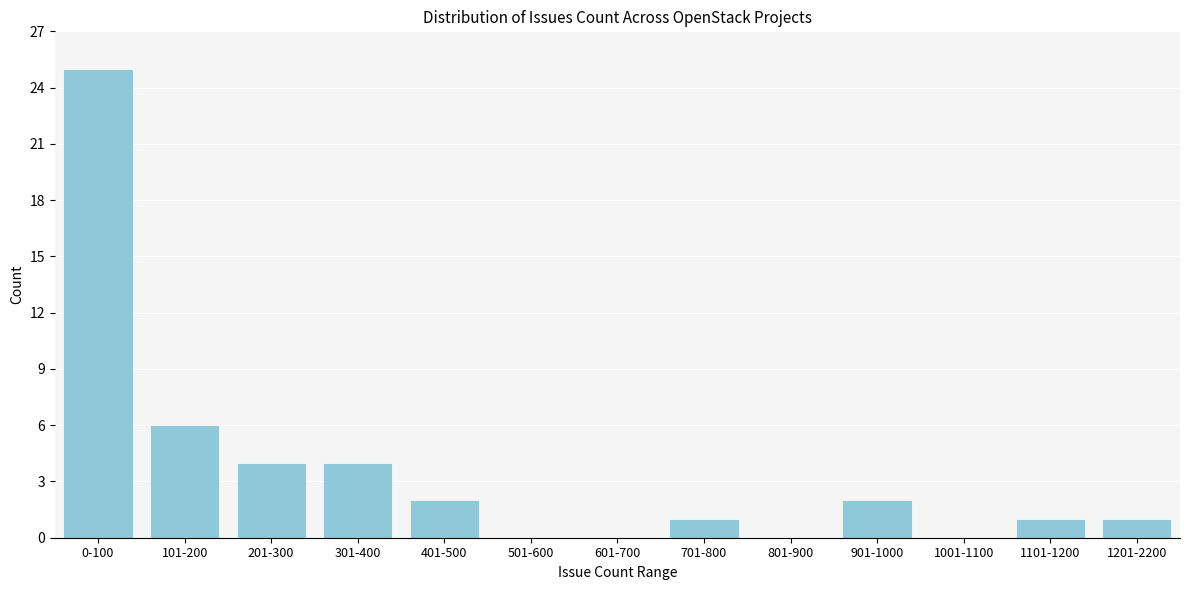

Reading left to right, extract all data points from this chart.

0-100=25	101-200=6	201-300=4	301-400=4	401-500=2	501-600=0	601-700=0	701-800=1	801-900=0	901-1000=2	1001-1100=0	1101-1200=1	1201-2200=1